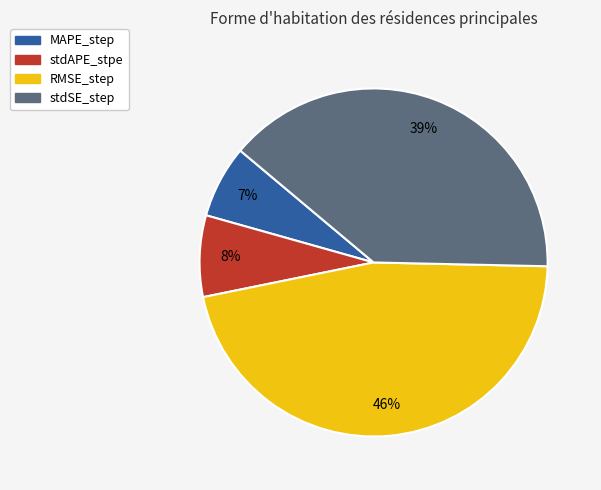

To the nearest percent, what portion does RMSE_step represent?

46%